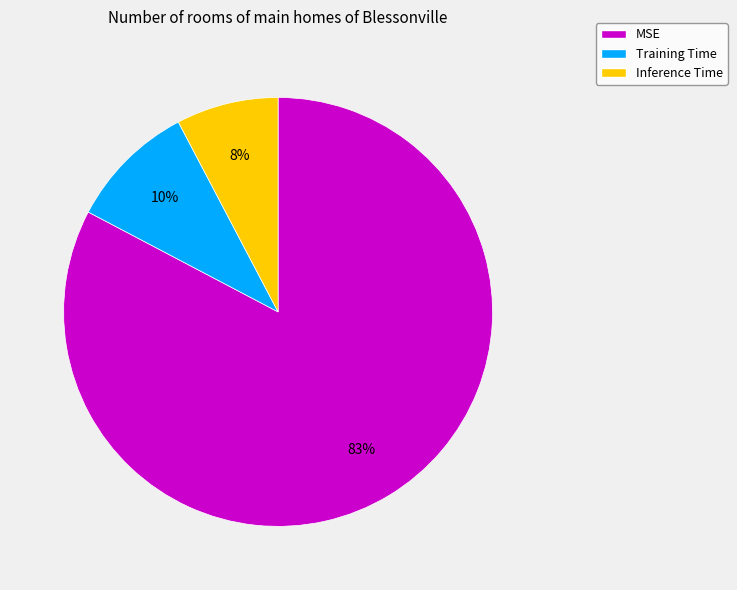

To the nearest percent, what portion does Inference Time represent?

8%